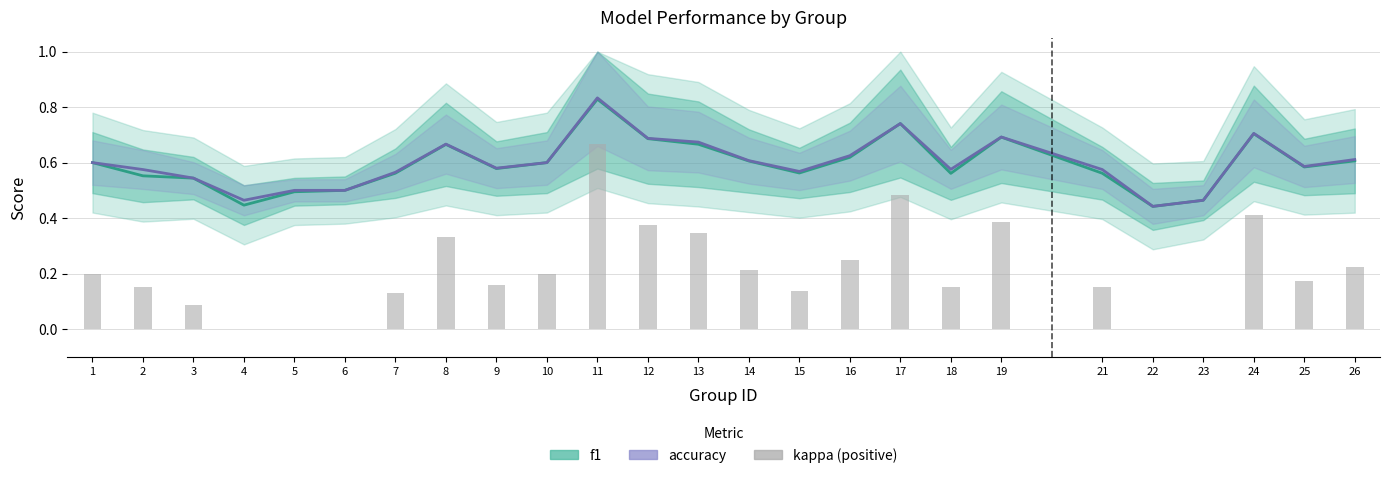

What is the total value across all series at 13?

1.7